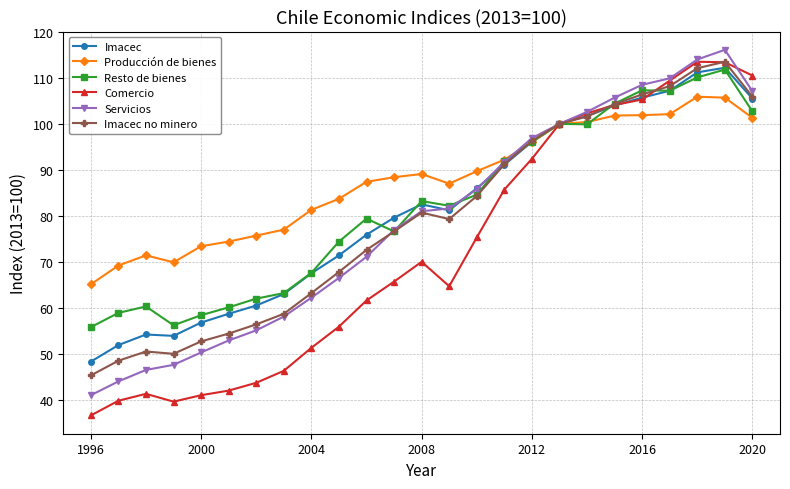

Which series has the largest total across all categories?

Producción de bienes